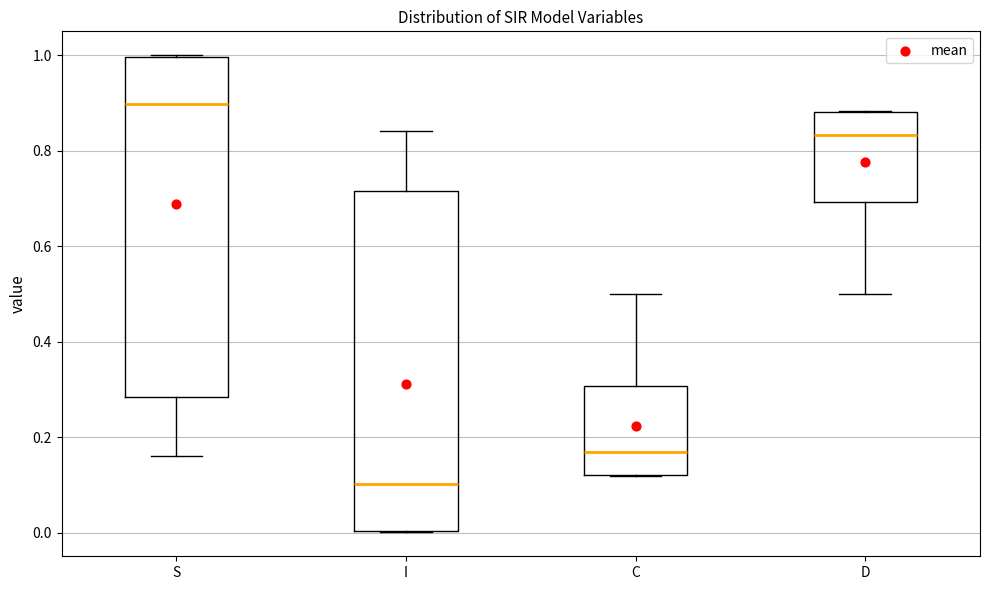

Reading left to right, read every box against the y-axis: the position of its median line, the range the box covers, and the ends of its whiskers. The values are not printed on the chart, so give them approximately, as read against the axis.

S: median 0.90, box 0.28 to 1.00, whiskers 0.16 to 1.00
I: median 0.10, box 0.00 to 0.72, whiskers 0.00 to 0.84
C: median 0.16, box 0.12 to 0.30, whiskers 0.12 to 0.50
D: median 0.84, box 0.70 to 0.88, whiskers 0.50 to 0.88